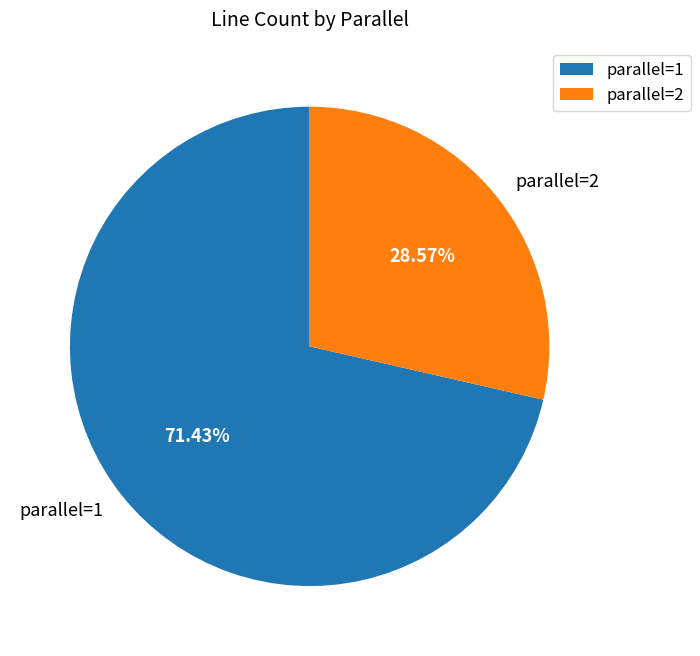

To the nearest percent, what is the difference between the parallel=1 and parallel=2 slice percentages?

43%